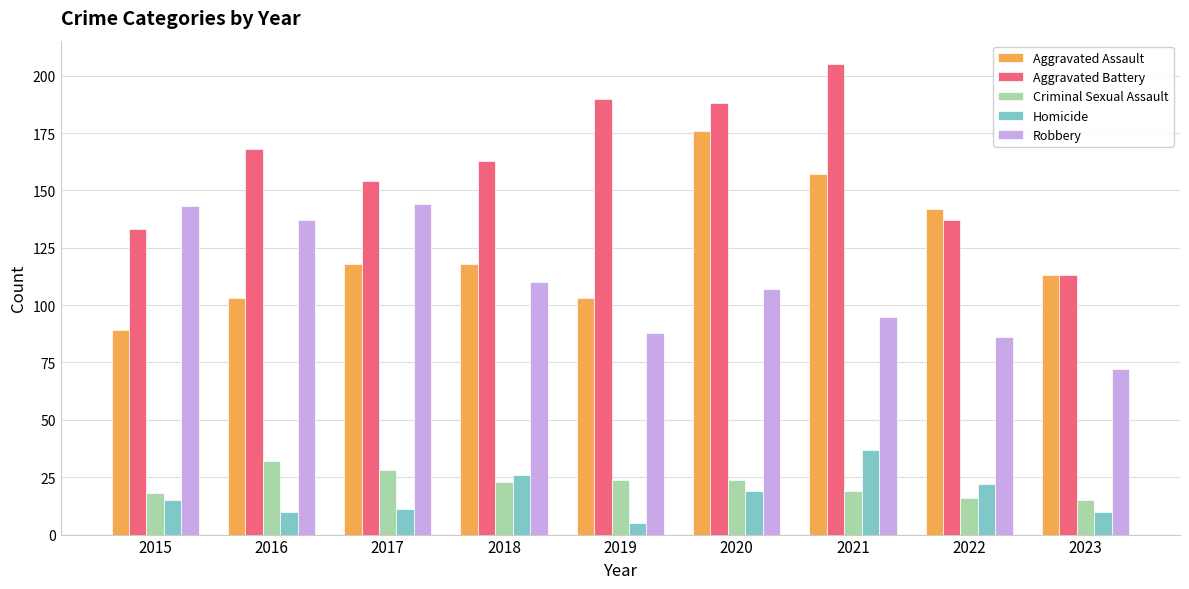

Reading right to left, extract all data points from this chart.

Aggravated Assault: 113	142	157	176	103	118	118	103	89
Aggravated Battery: 113	137	205	188	190	163	154	168	133
Criminal Sexual Assault: 15	16	19	24	24	23	28	32	18
Homicide: 10	22	37	19	5	26	11	10	15
Robbery: 72	86	95	107	88	110	144	137	143